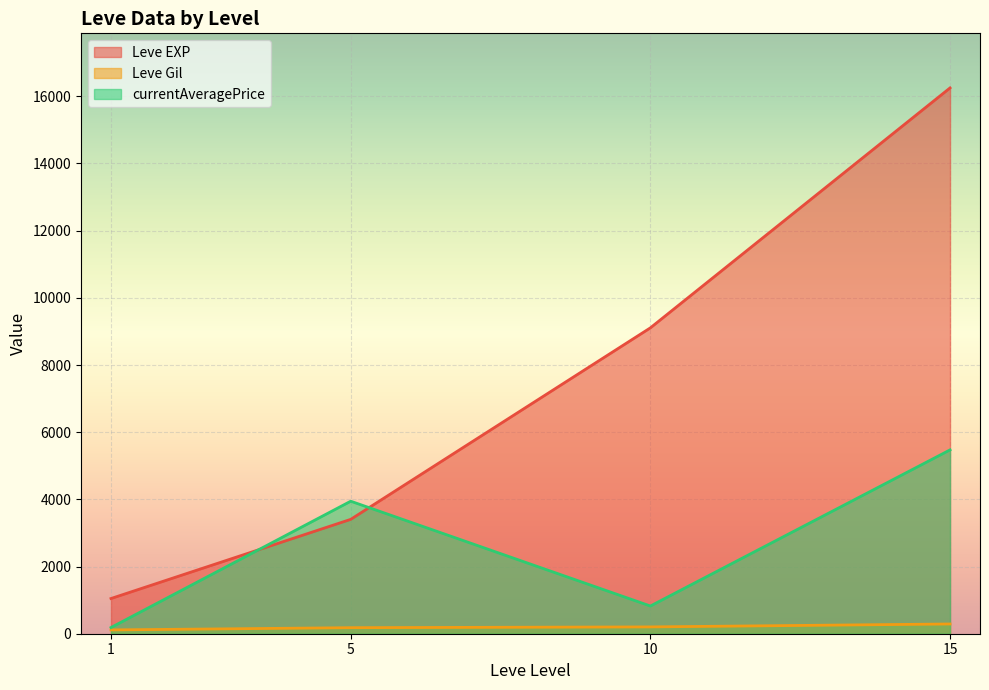

Which series has the widest spread of values?

Leve EXP